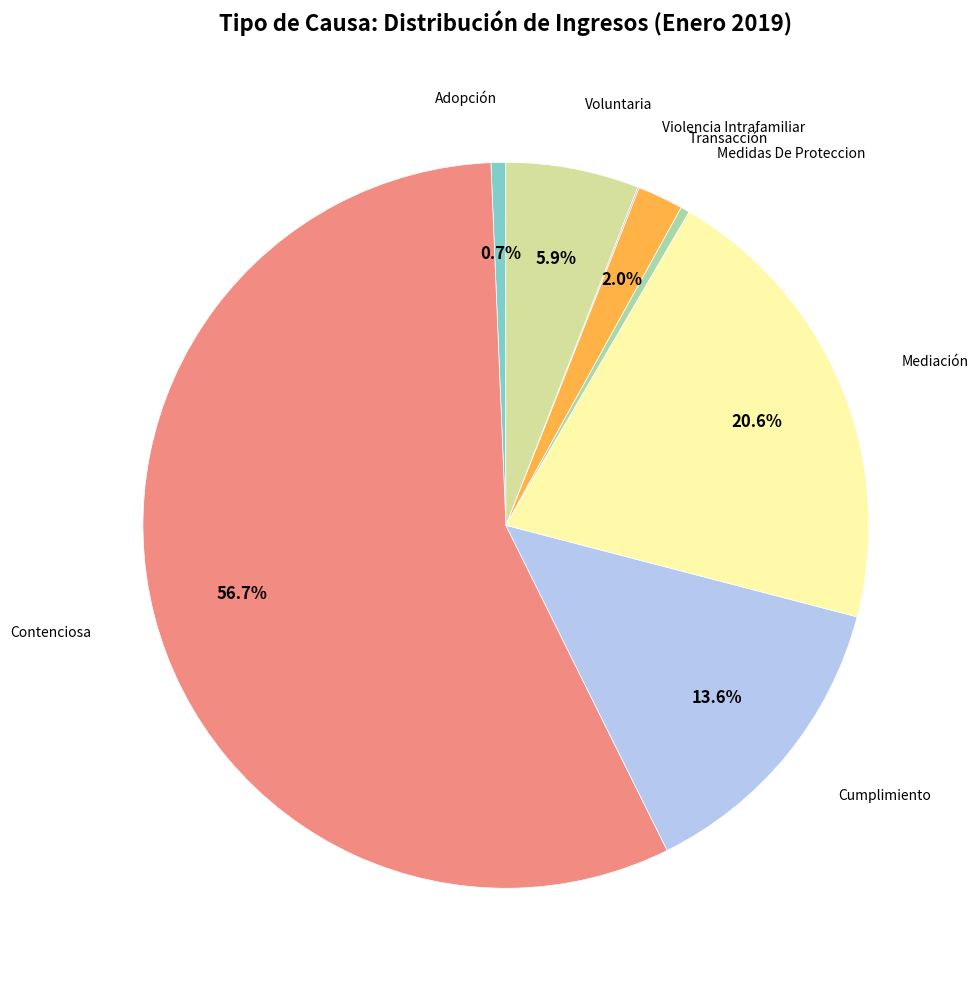

To the nearest percent, what is the average slice percentage?

12%